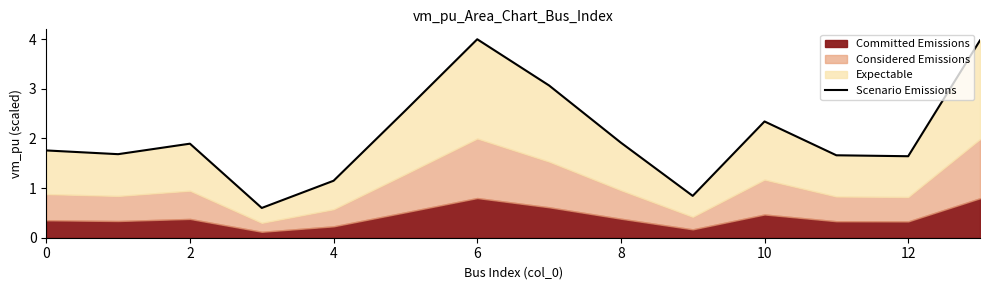

How many points are higher than both their immediate neighbors (excluding endpoints)?

3